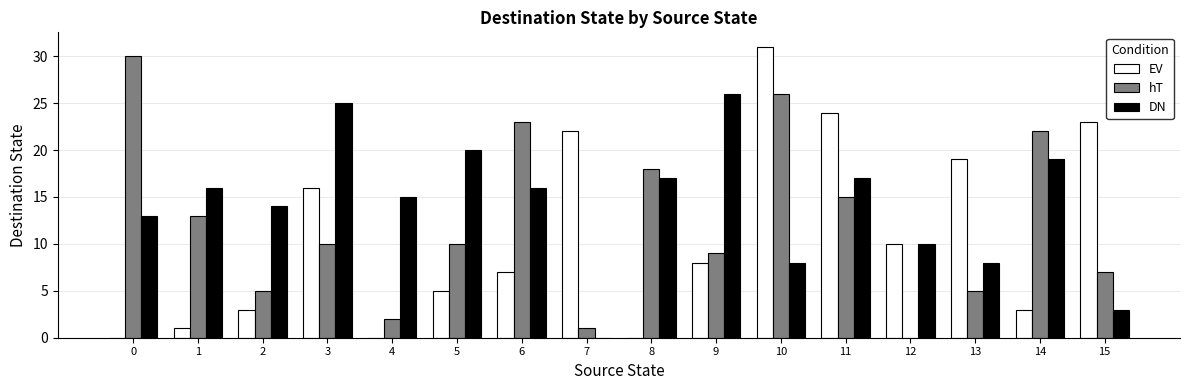

What are all the series names shown in the legend?

EV, hT, DN